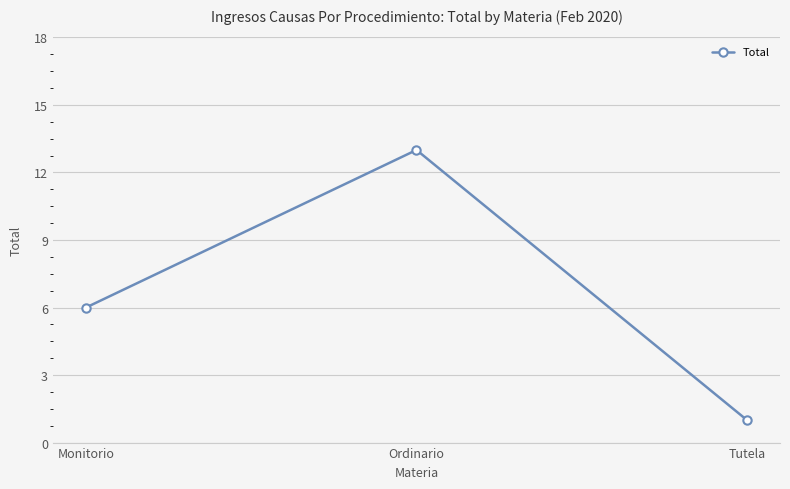

Which has a higher value, Monitorio or Tutela?

Monitorio